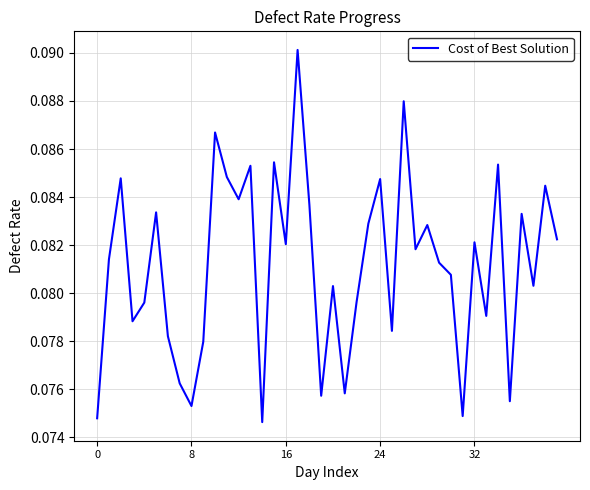

Is this an area chart (filled region under the line)?

No